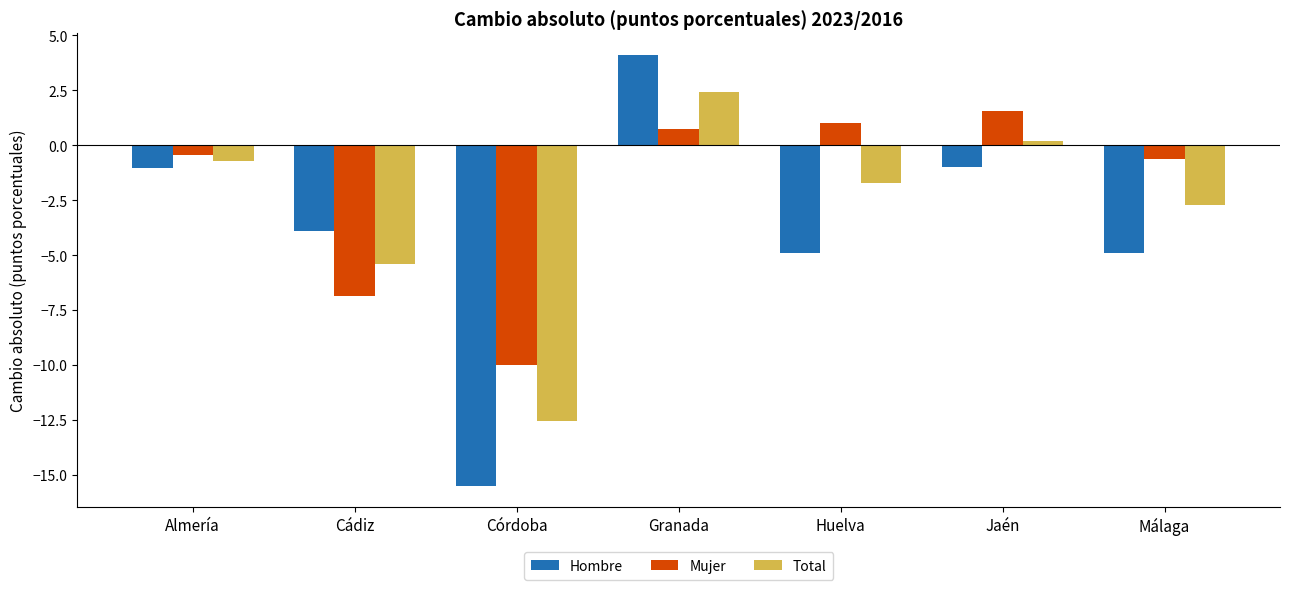

Is it true that Total equals 0.2 at Jaén?

True